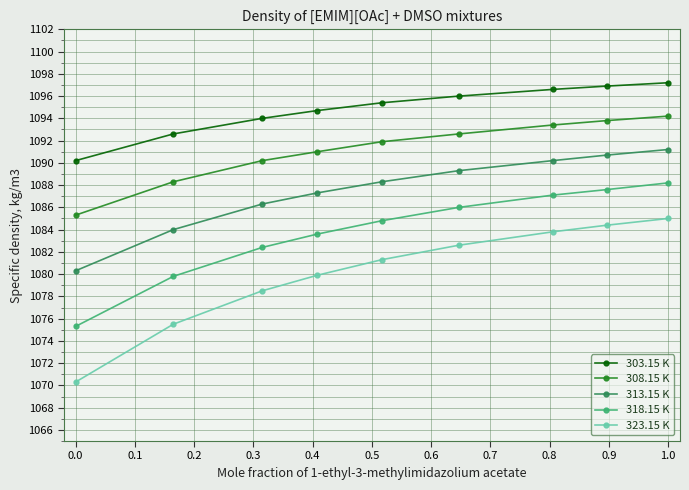

How many lines are shown in the chart?

5